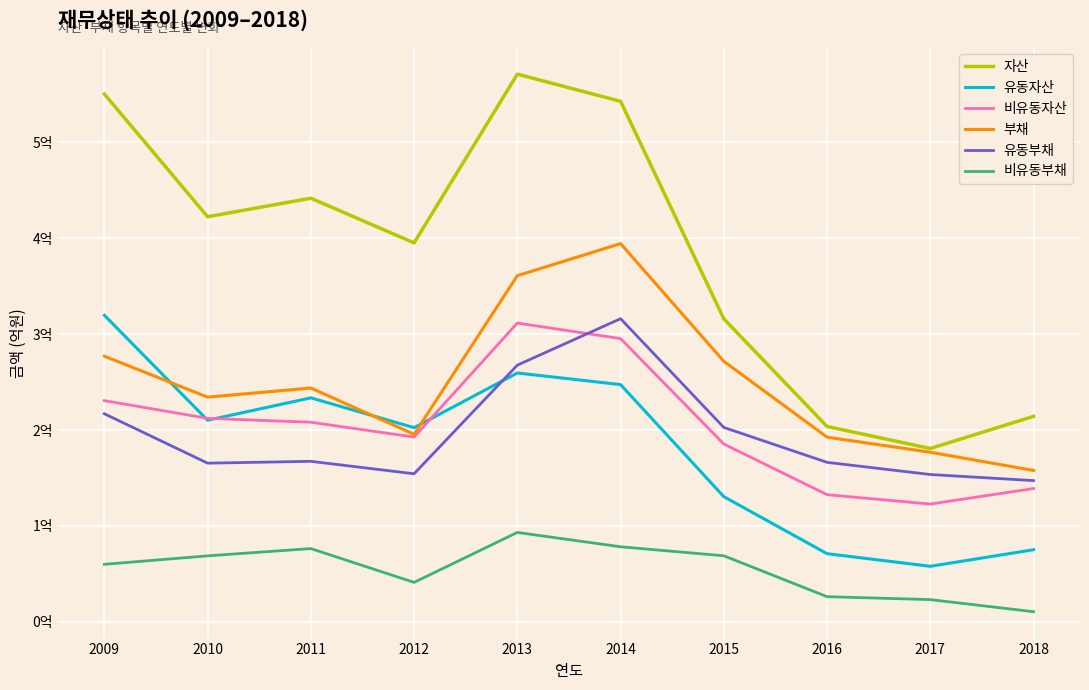

What are all the series names shown in the legend?

자산, 유동자산, 비유동자산, 부채, 유동부채, 비유동부채